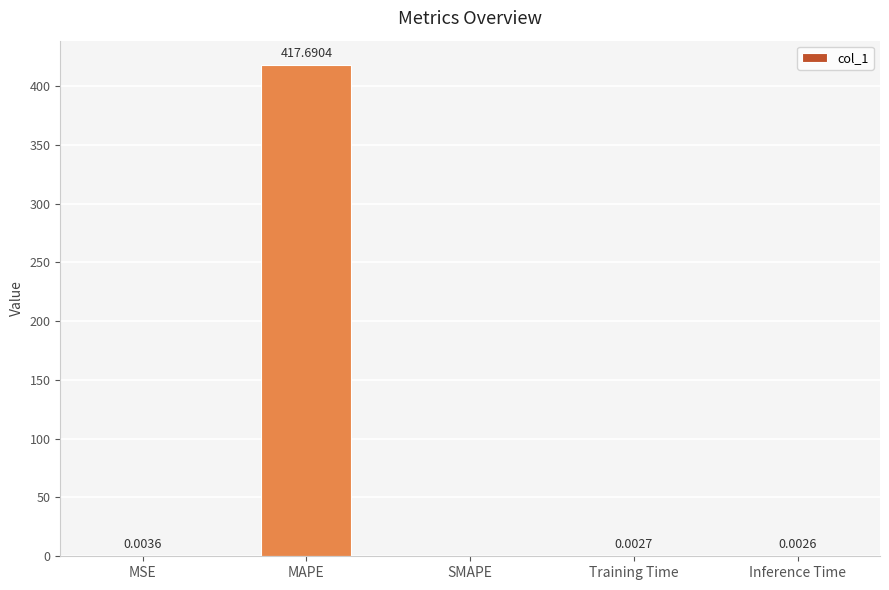

What is the sum of all values?

417.7